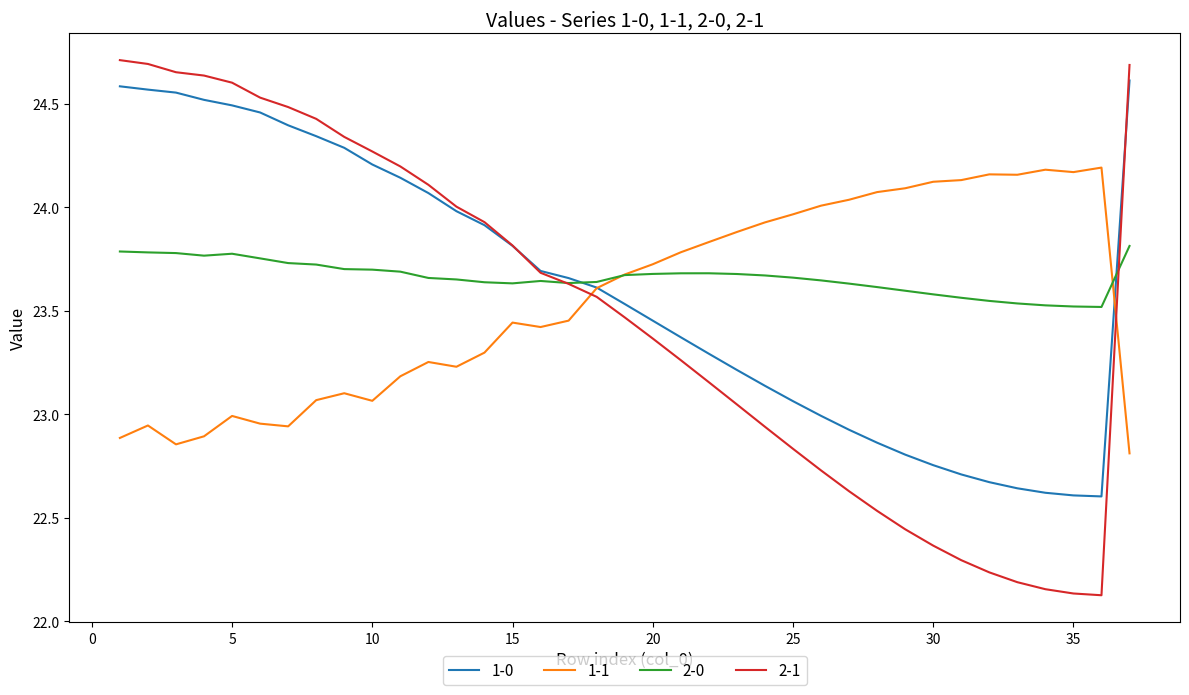

How many times do 2-1 and 1-1 cross each other?

2